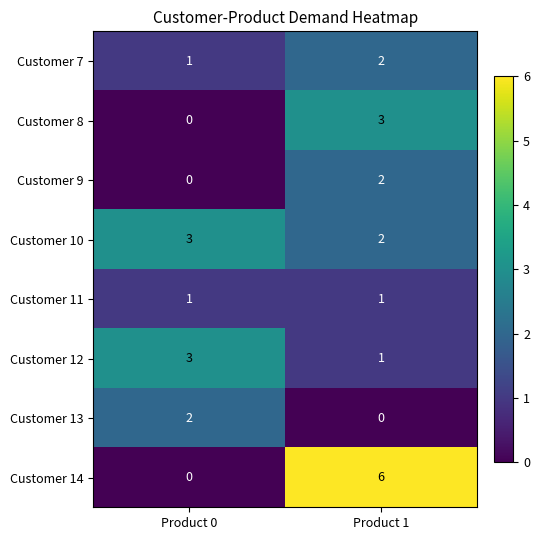

Which series has the largest range (max minus min)?

Customer 14